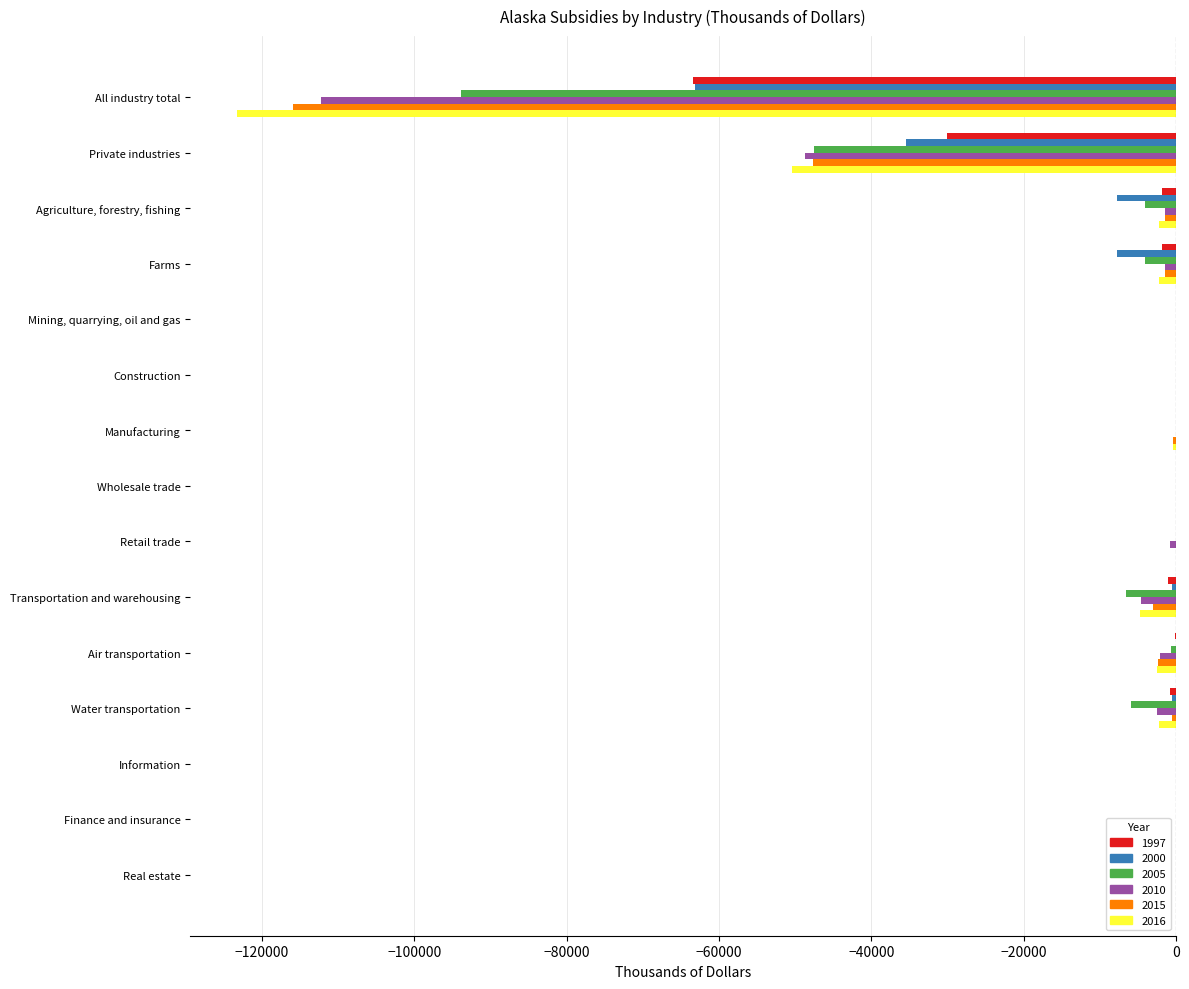

What is the sum of the 2005 values at Agriculture, forestry, fishing and Construction?

-4052